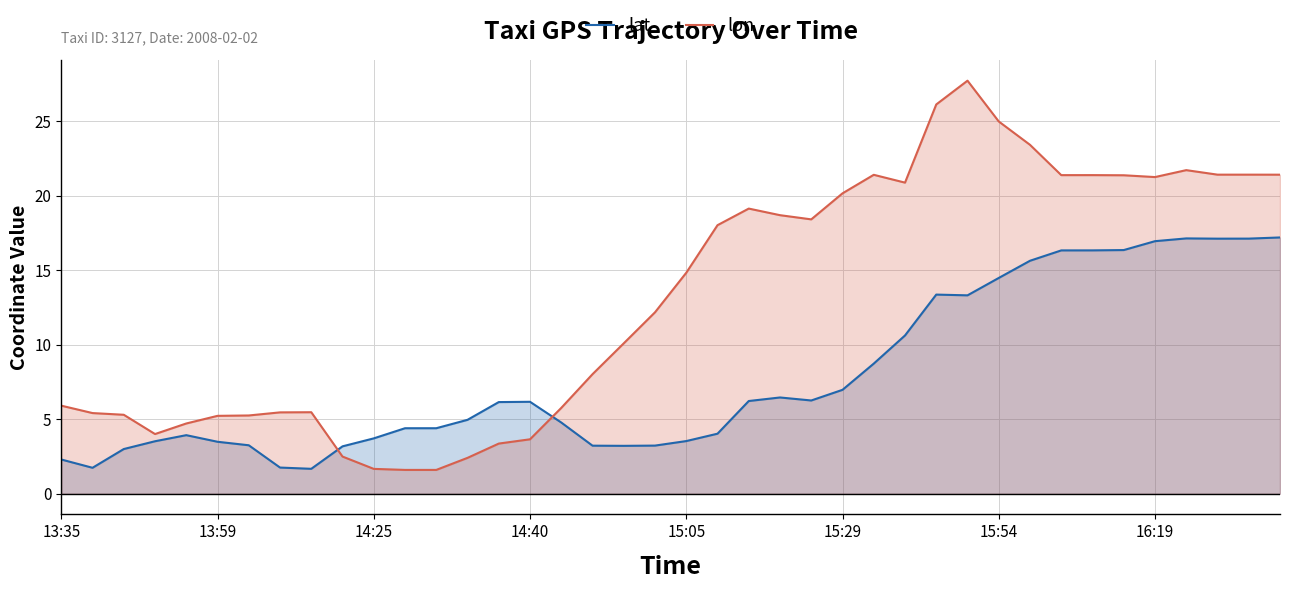

At how many categories does at least one series exceed 13?

20